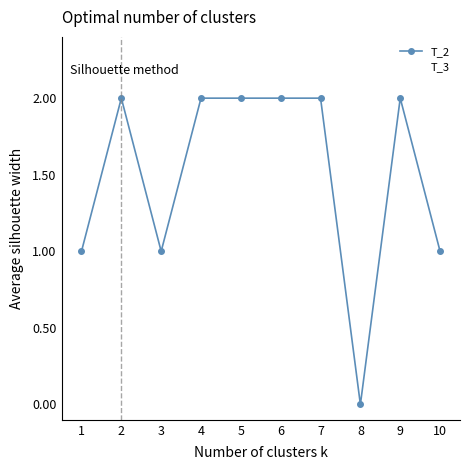

Is the value of T_3 at 5 greater than the value of T_2 at 9?

No